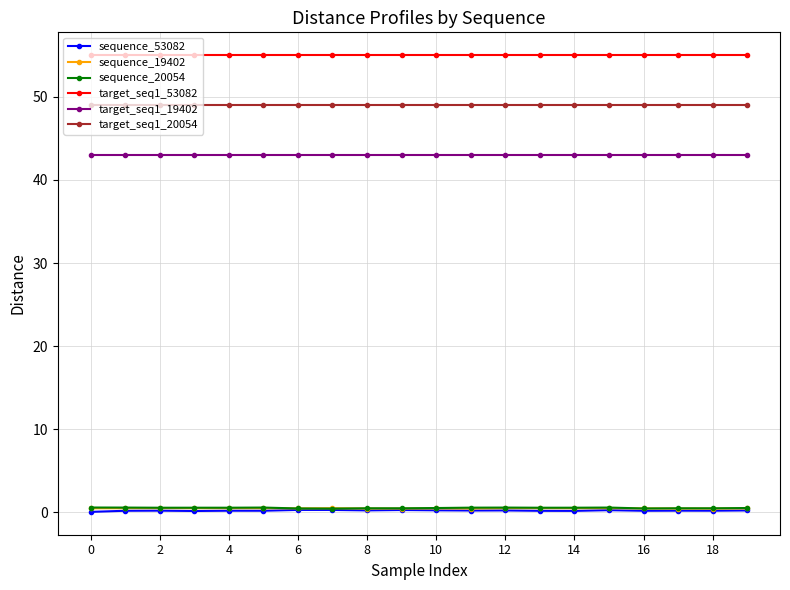

What is the lowest value of the sequence_20054 series?

0.5